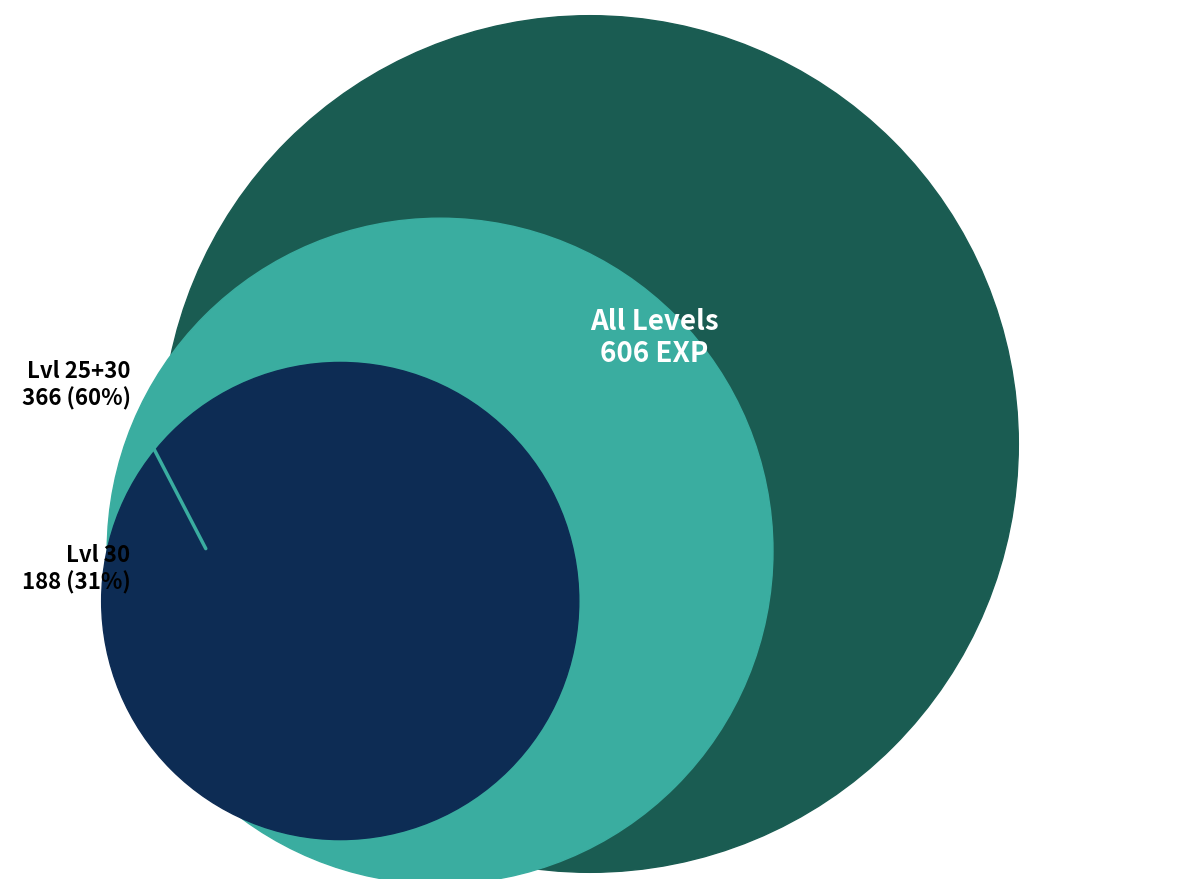

Is there any slice that represents more than half of the pie?

No